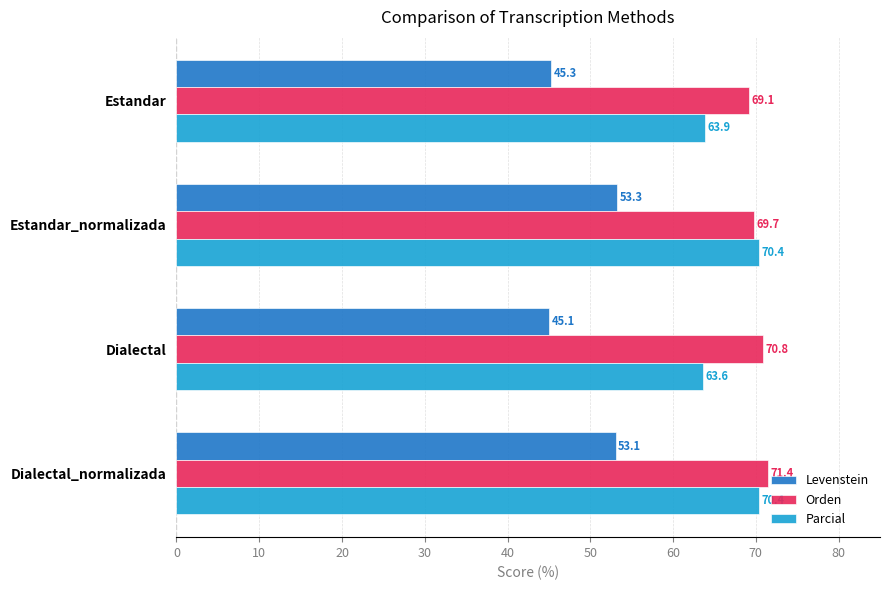

What is the sum of the Parcial values at Estandar_normalizada and Dialectal_normalizada?

140.8